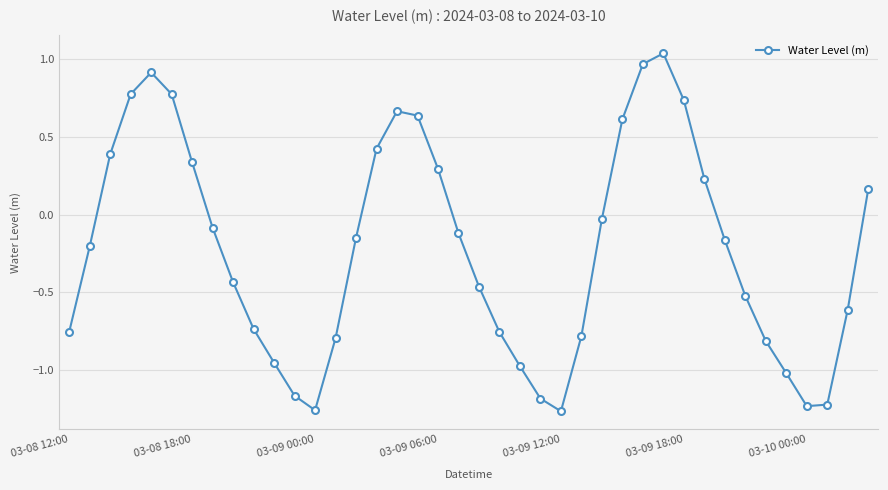

What is the difference between the maximum and second lowest values?

2.3